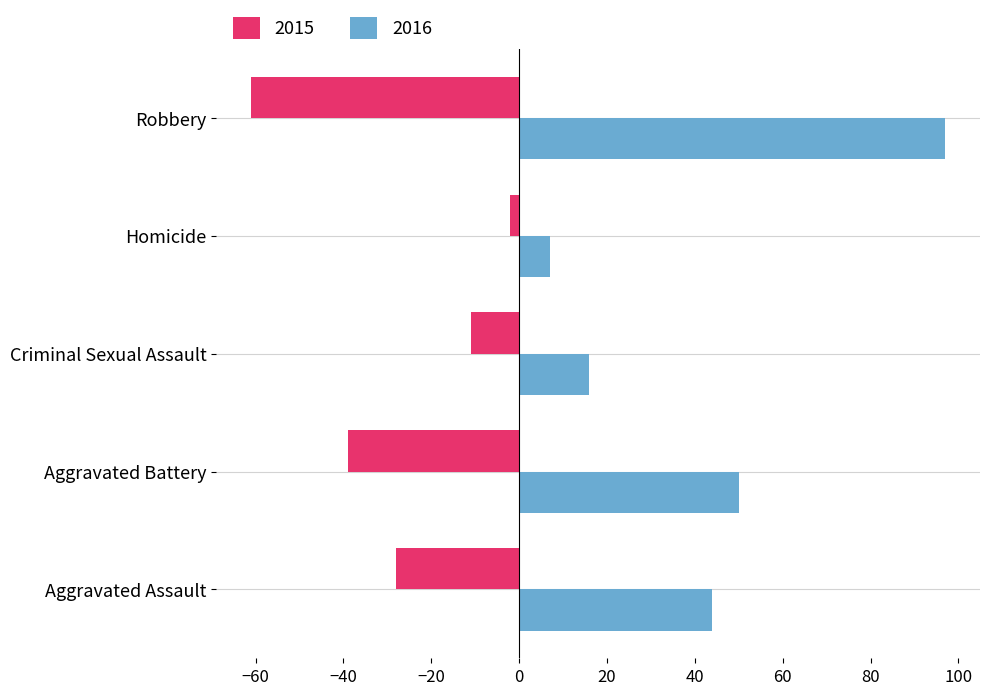

What value does the 2015 series have at Robbery, to the nearest 10?

-60